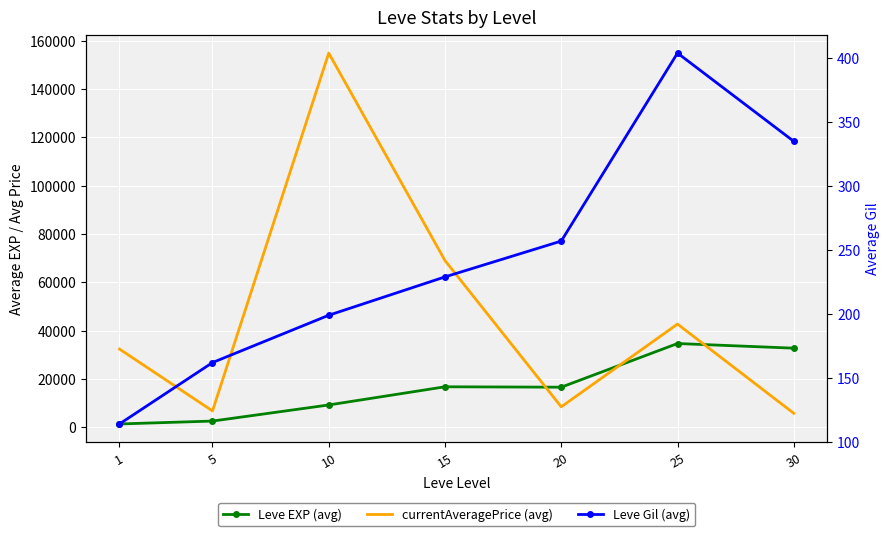

At which label is currentAveragePrice (avg) closest to 80338?

15